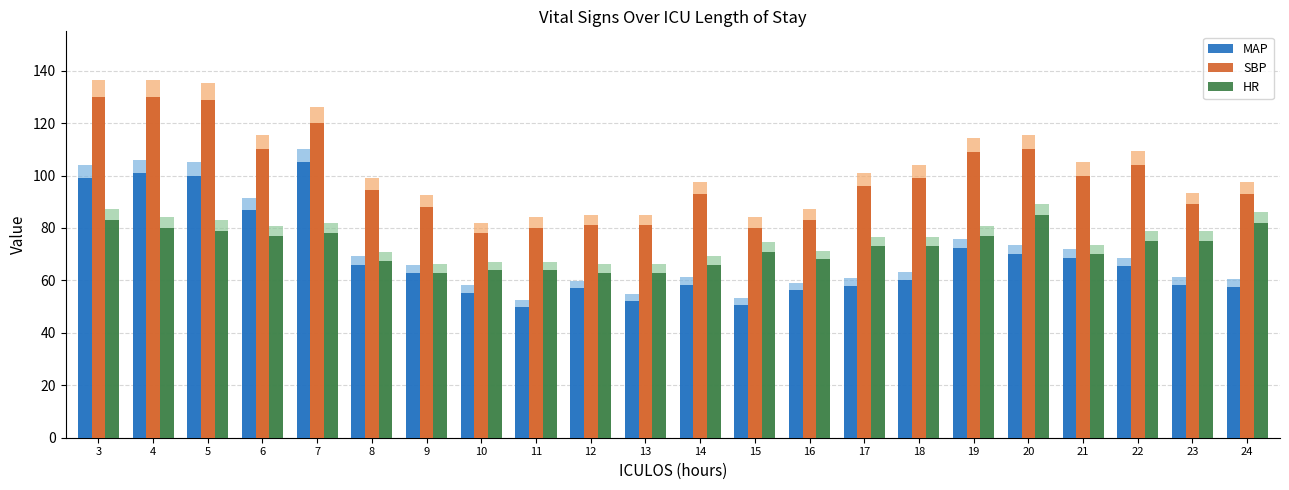

What is the value of the MAP bar at the 4th from the left?

87.0